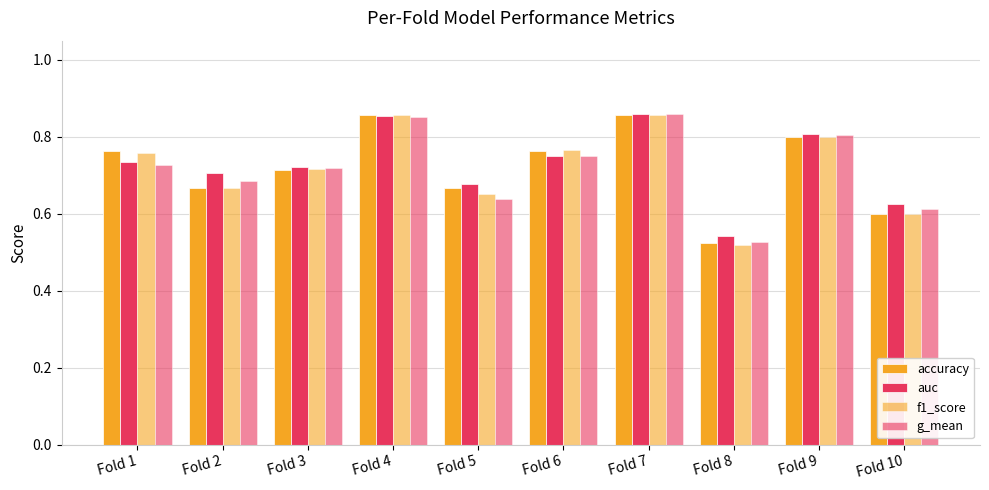

Reading left to right, list all the values displayed in this chart.

accuracy: 0.8	0.7	0.7	0.9	0.7	0.8	0.9	0.5	0.8	0.6
auc: 0.7	0.7	0.7	0.9	0.7	0.8	0.9	0.5	0.8	0.6
f1_score: 0.8	0.7	0.7	0.9	0.7	0.8	0.9	0.5	0.8	0.6
g_mean: 0.7	0.7	0.7	0.9	0.6	0.7	0.9	0.5	0.8	0.6